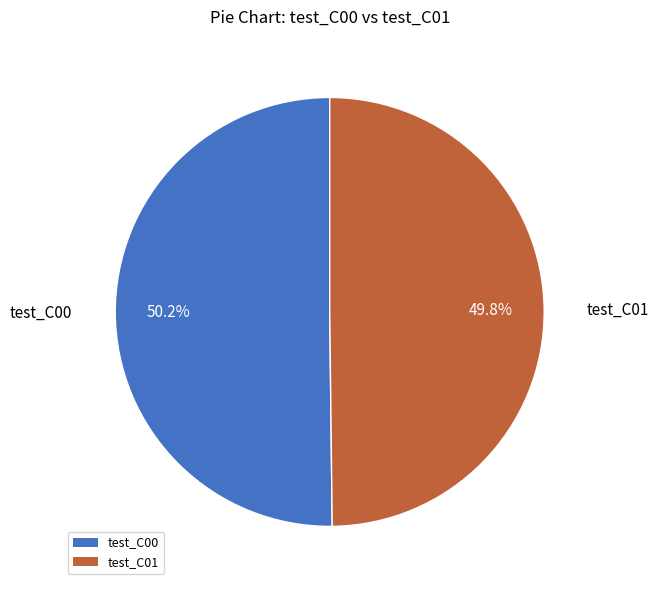

Is there a majority slice in this chart?

Yes